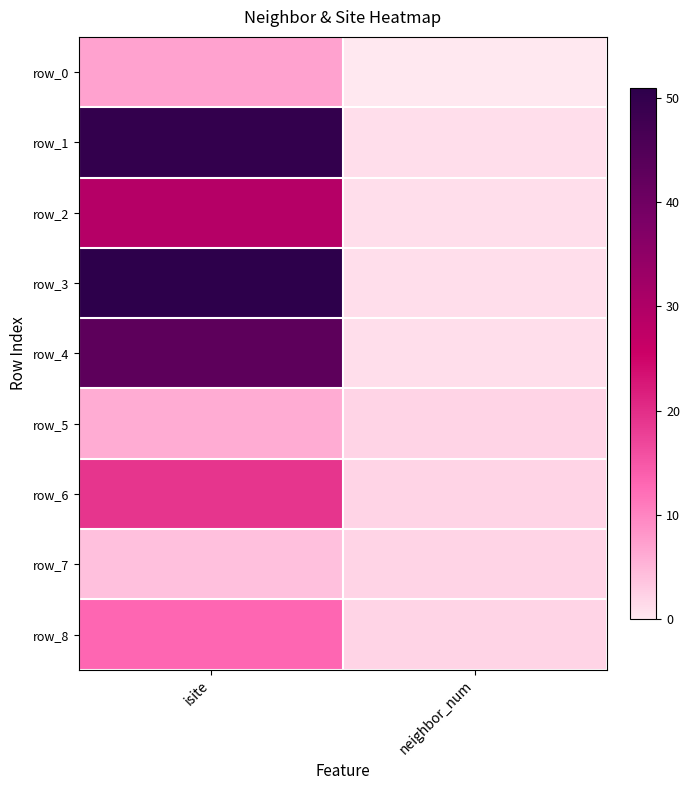

Count the number of data series in this chart.

9